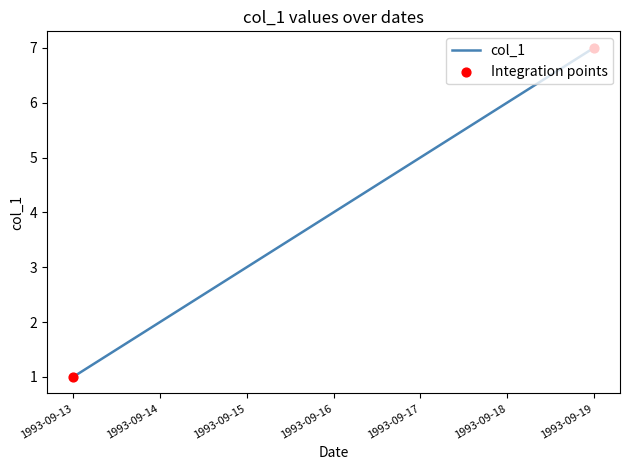

What is the difference between the maximum and minimum values?

6.0